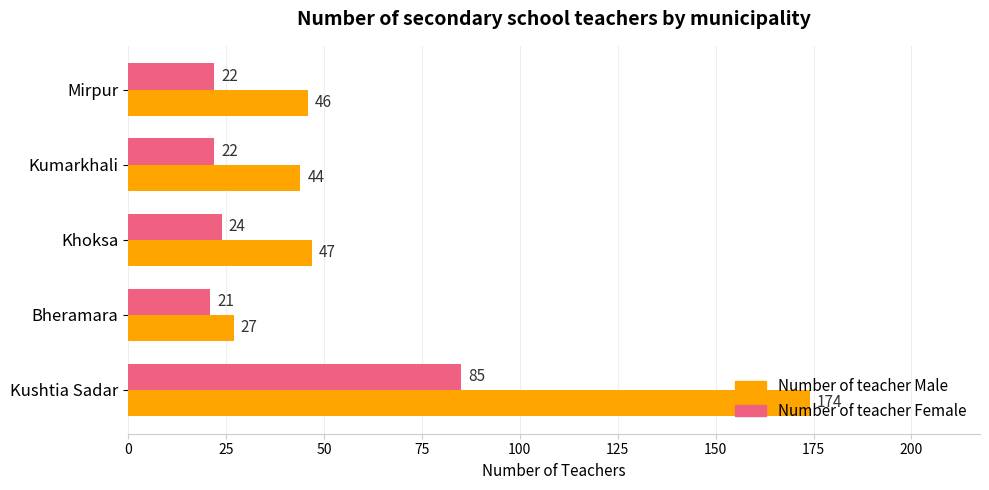

Where is Number of teacher Male nearest to the value 100?

Khoksa